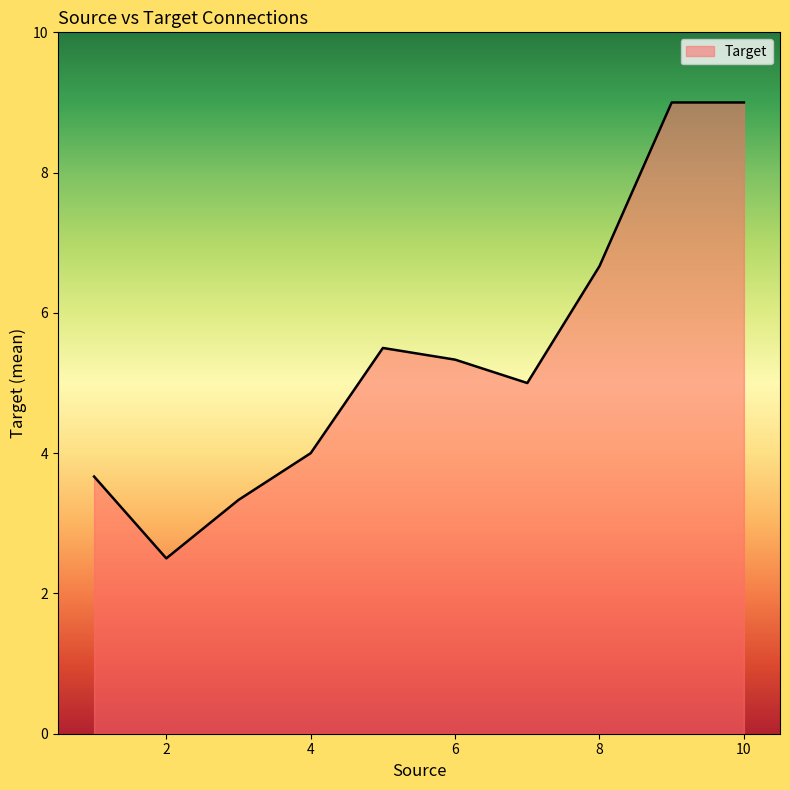

What is the difference between the maximum and minimum values?

6.5